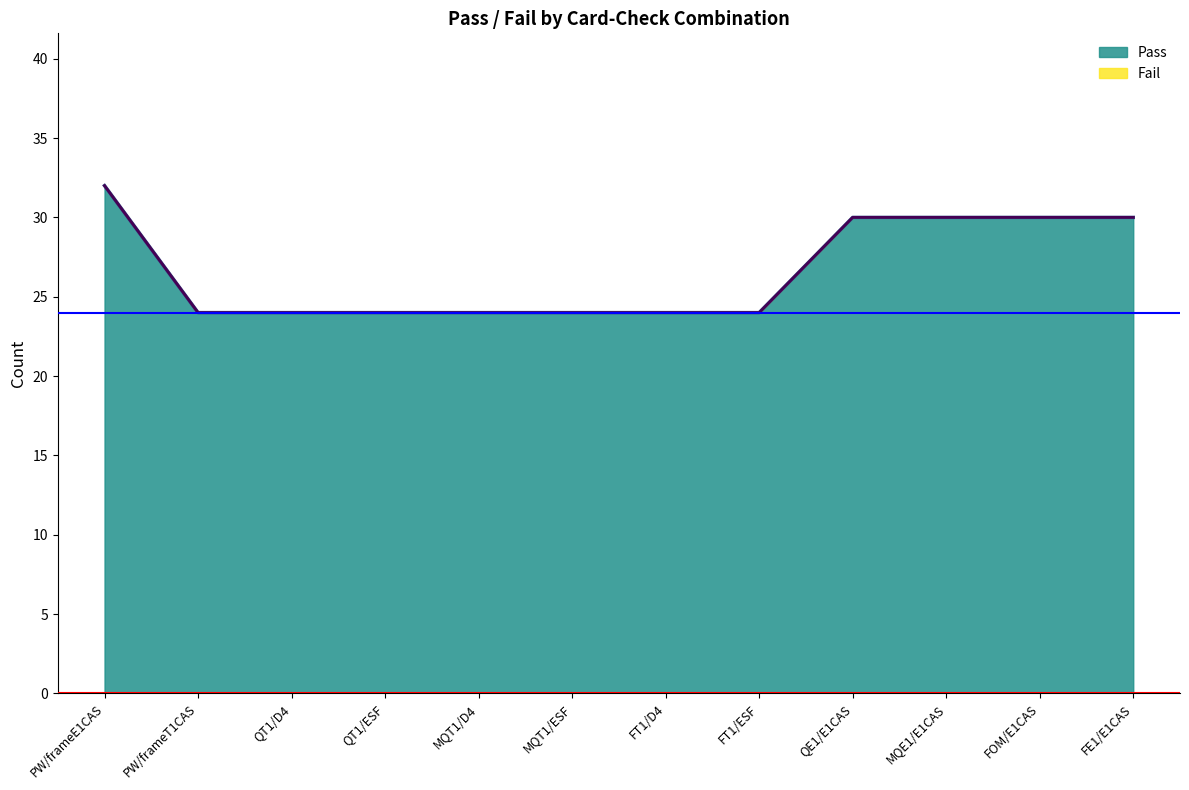

What is the value of the 6th point from the left?

24